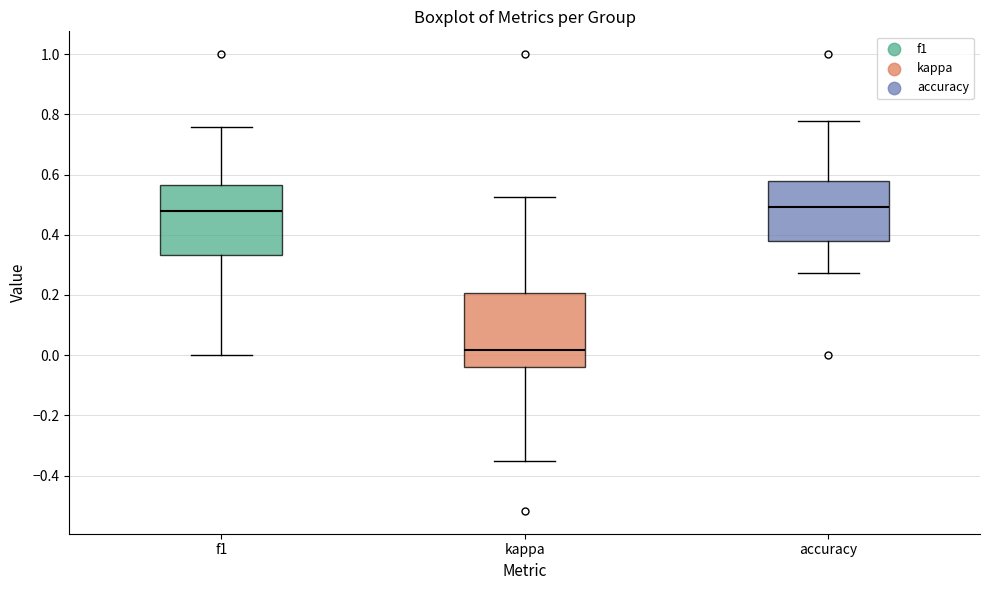

Reading left to right, read every box against the y-axis: the position of its median line, the range the box covers, and the ends of its whiskers. The values are not printed on the chart, so give them approximately, as read against the axis.

f1: median 0.48, box 0.34 to 0.56, whiskers 0.00 to 0.76
kappa: median 0.02, box -0.04 to 0.20, whiskers -0.34 to 0.52
accuracy: median 0.50, box 0.38 to 0.58, whiskers 0.28 to 0.78